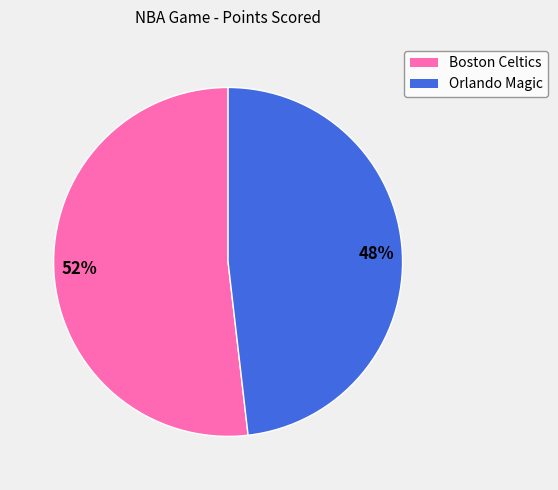

The 52% slice represents 43% of the pie. True or false?

False